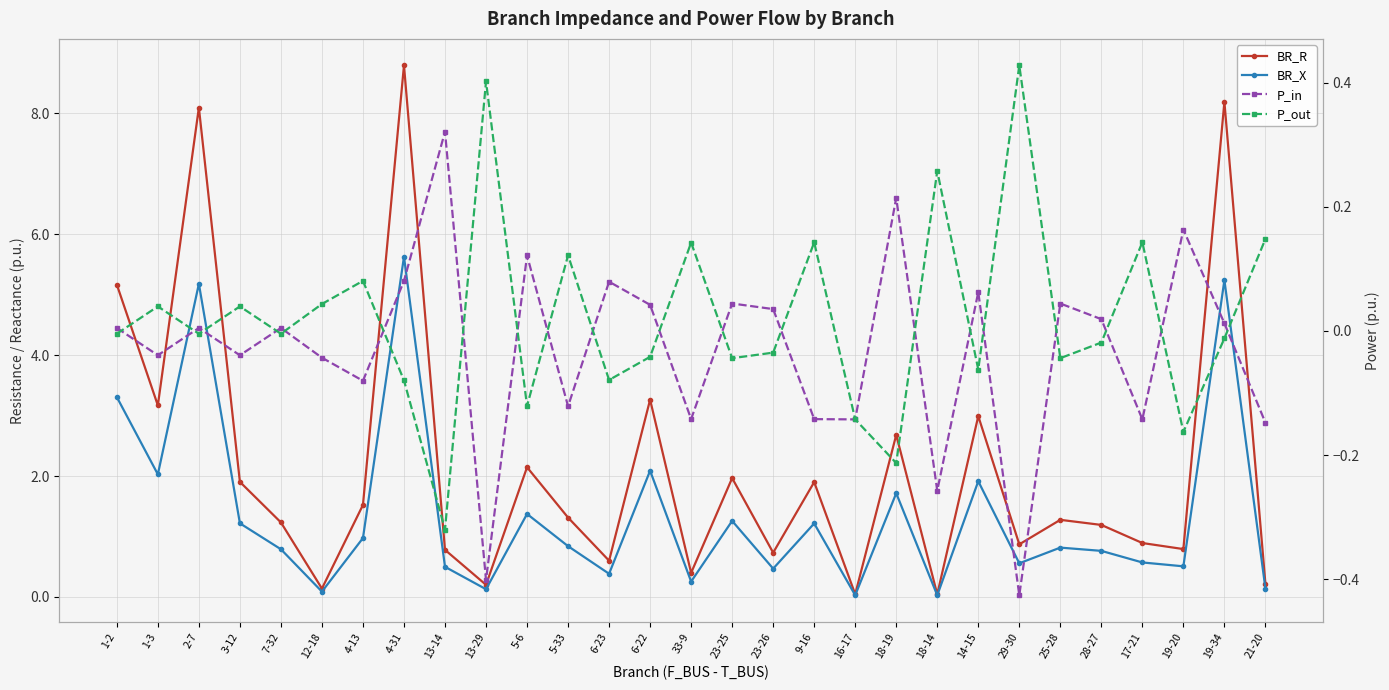

How many lines are shown in the chart?

4